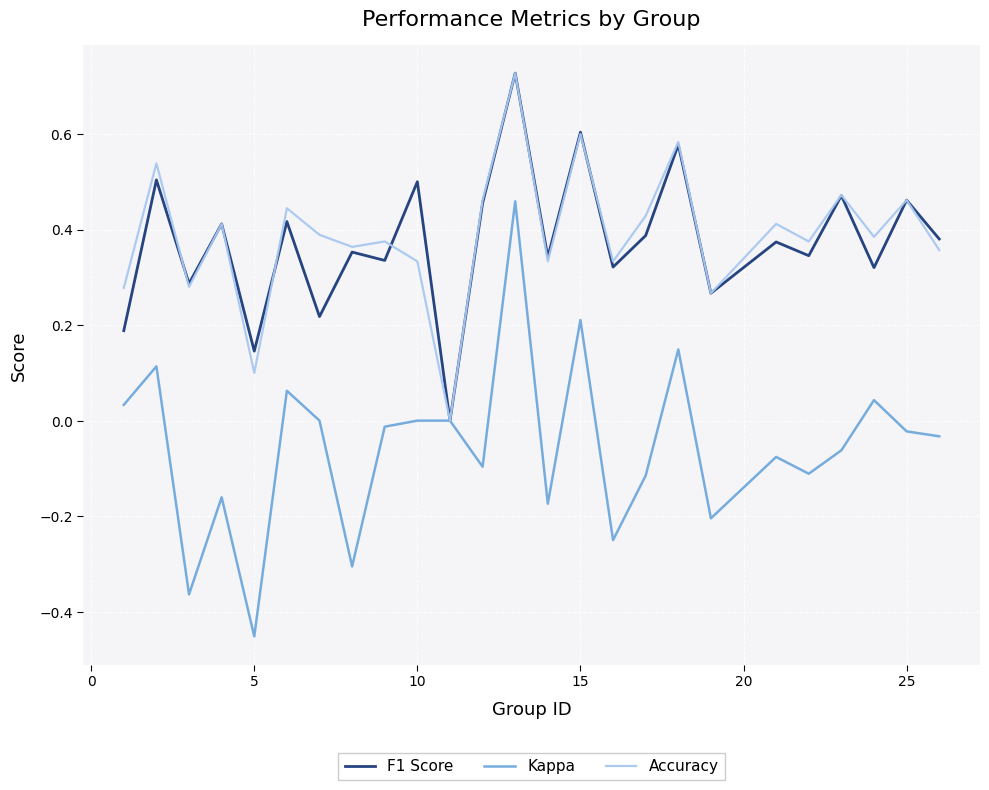

Which series has the largest range (max minus min)?

Kappa